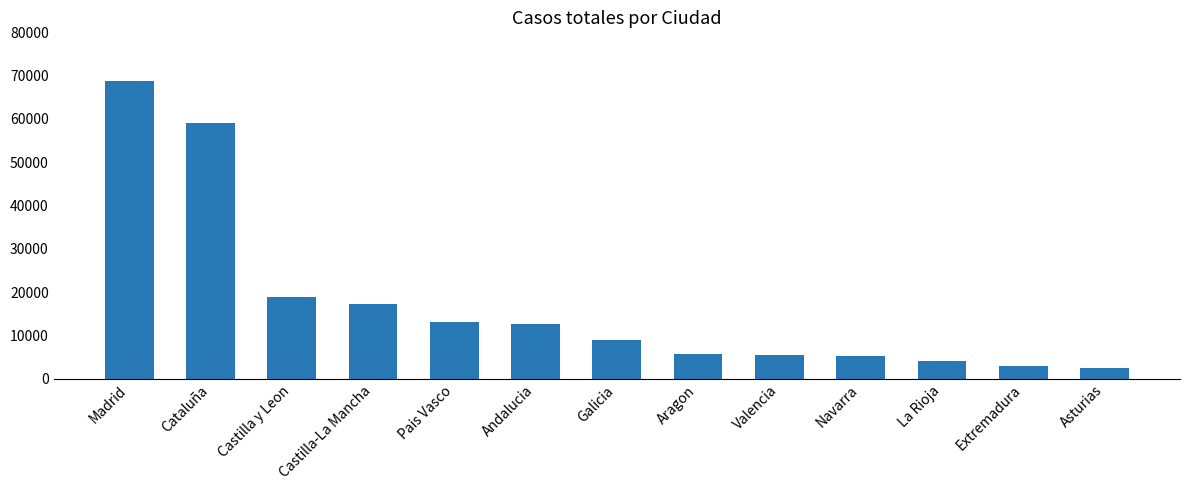

What is the label of the 5th bar from the right?

Valencia